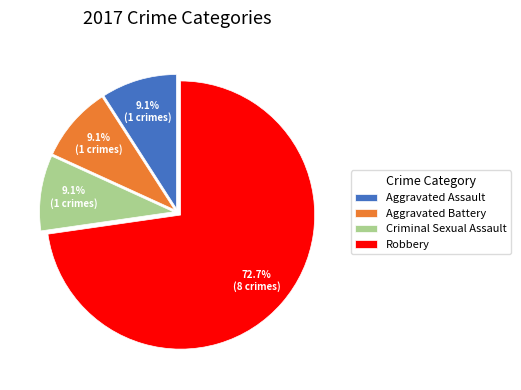

To the nearest percent, what percentage of the pie is Robbery?

73%